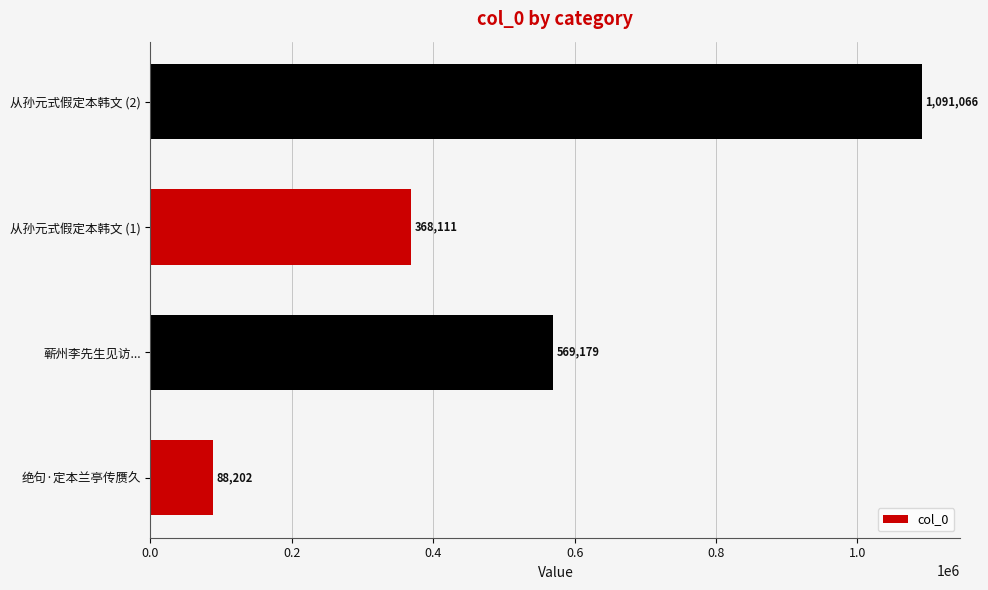

What is the difference between the maximum and second lowest values?

722955